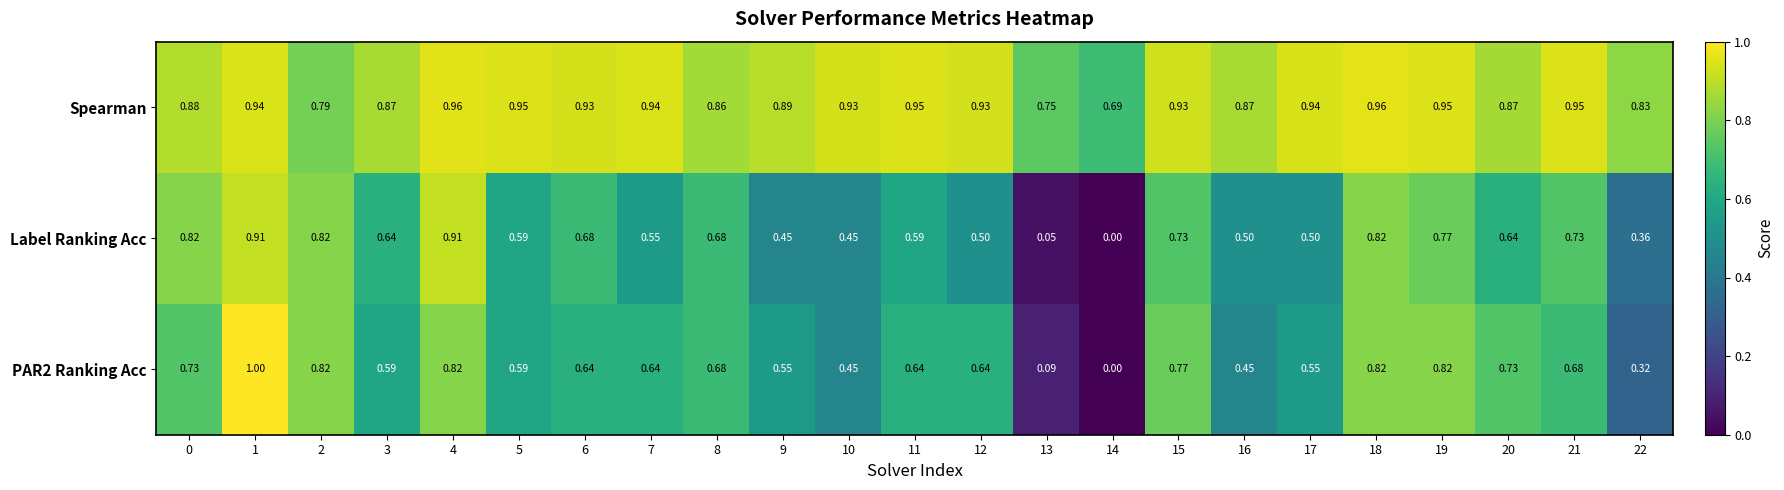

How many values in the PAR2 Ranking Acc series exceed 0?

22